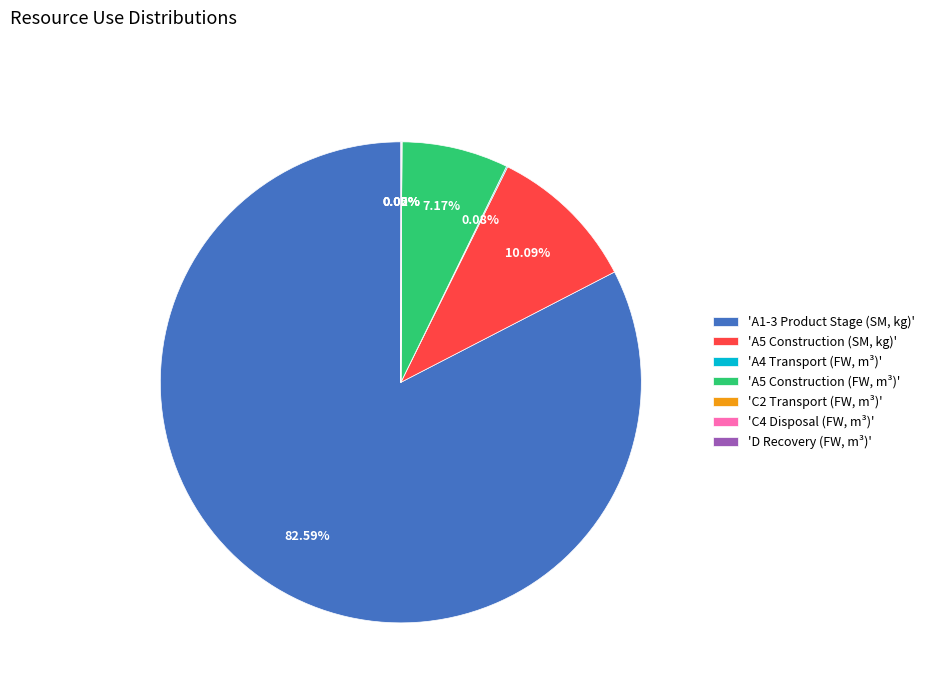

To the nearest percent, what is the difference between the largest and smallest slice percentages?

83%